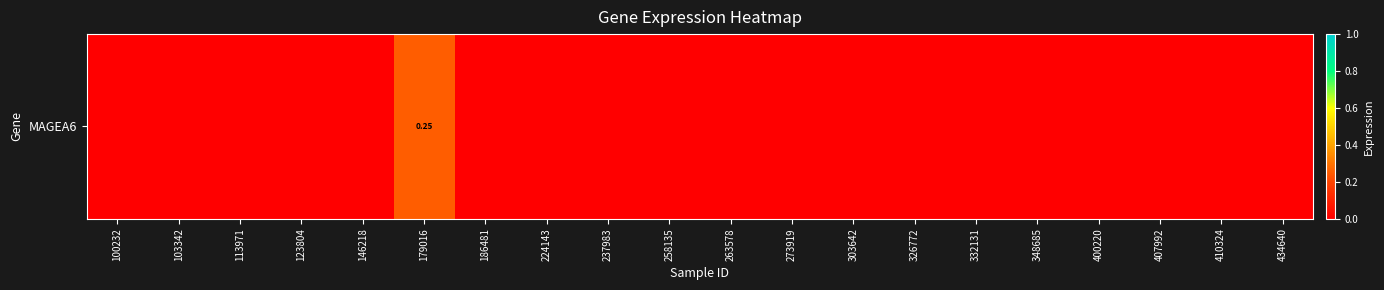

True or false: the data shows 0.1 at 434640.

False